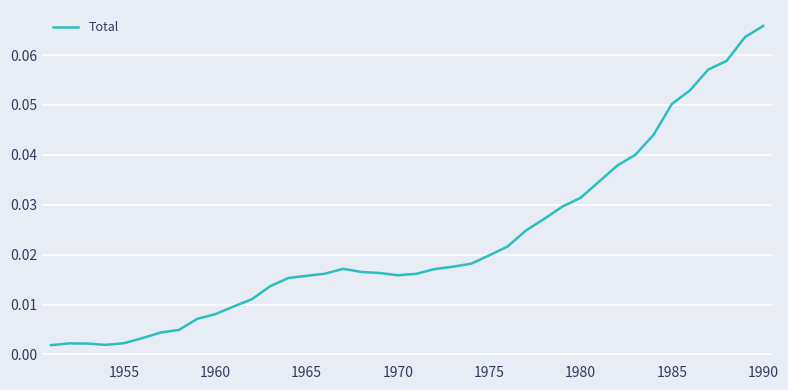

How many lines are shown in the chart?

1